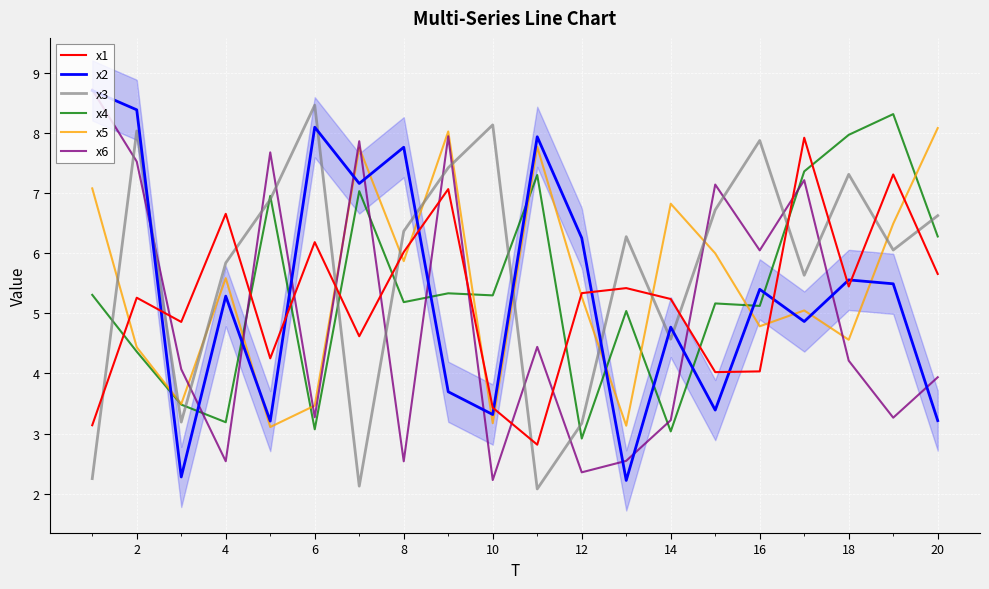

Is it true that x3 equals 3.2 at 12?

True